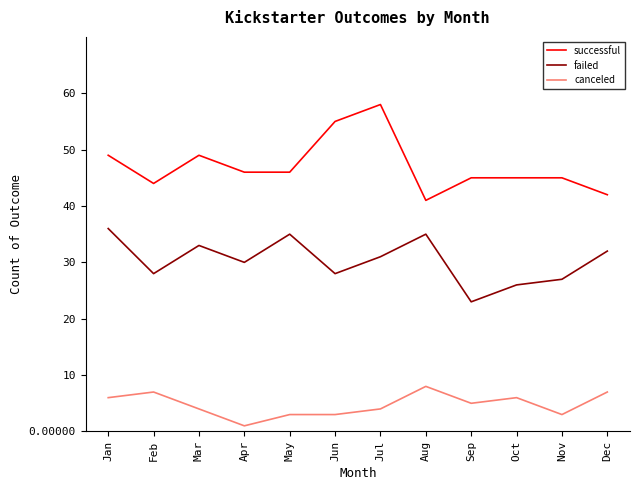

True or false: failed and successful intersect in this chart.

False